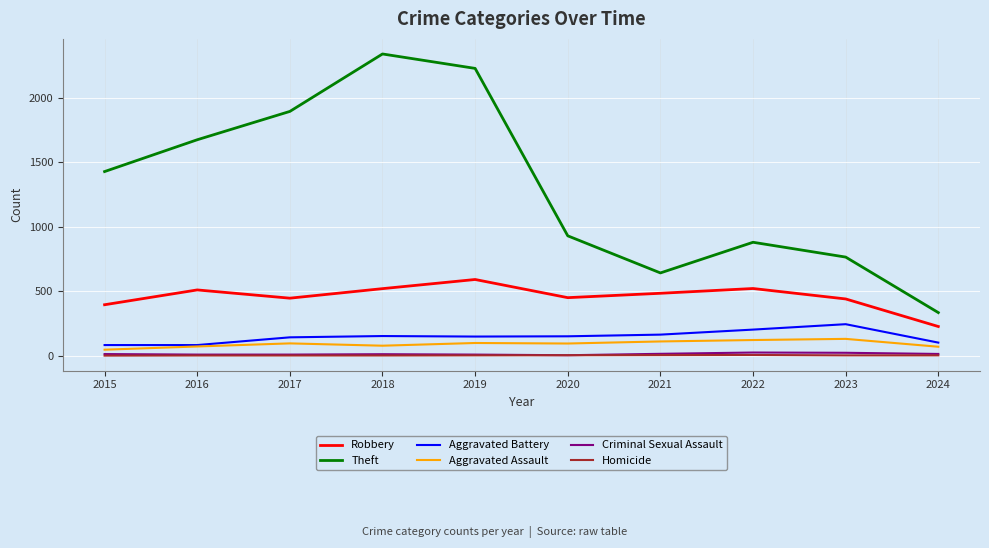

True or false: Criminal Sexual Assault has a value of 8 at 2019.

True